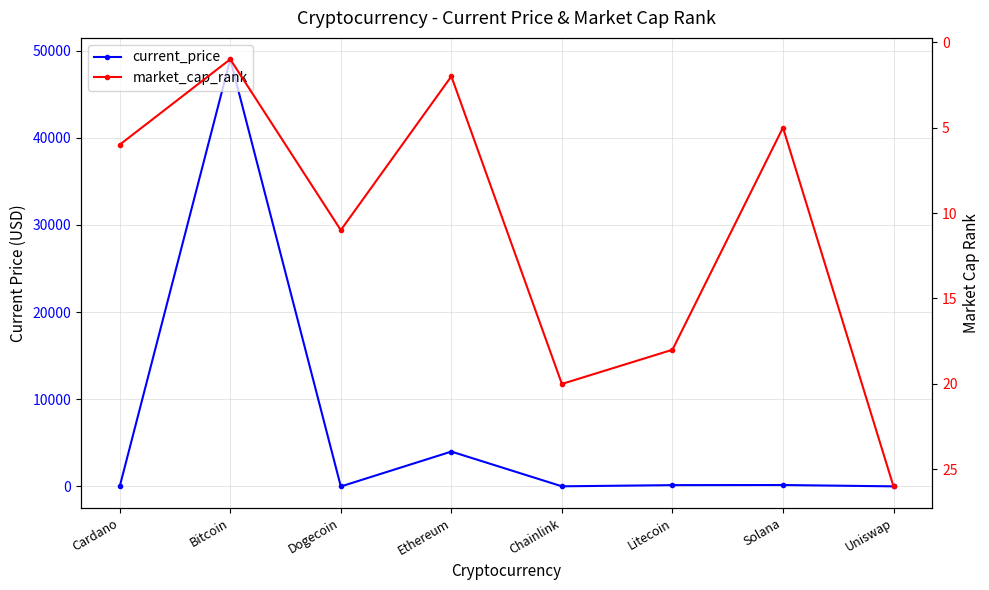

What is the difference between the market_cap_rank values at Uniswap and Ethereum?

24.0